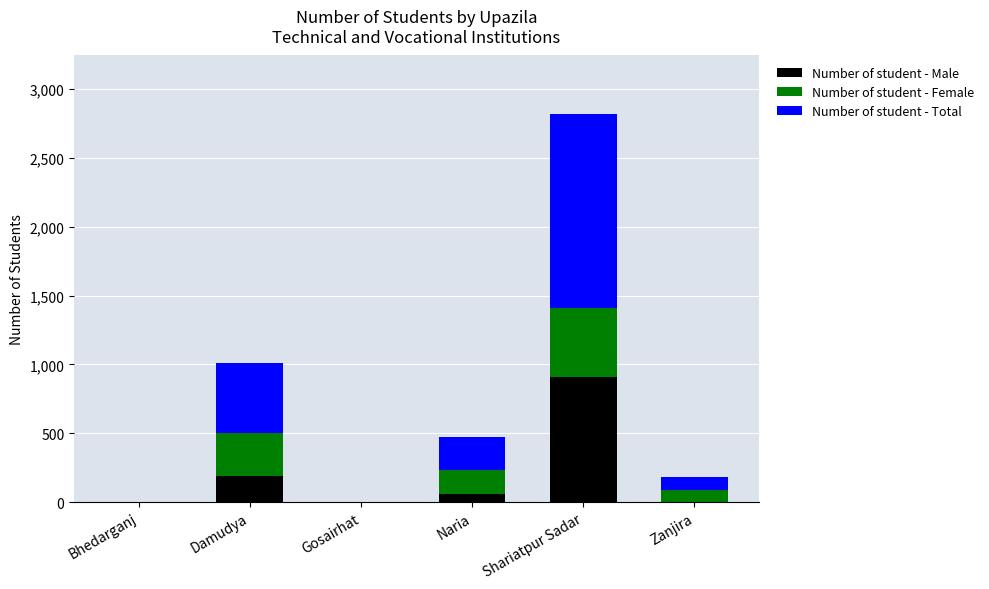

Are the bars grouped side by side (vs. stacked)?

No